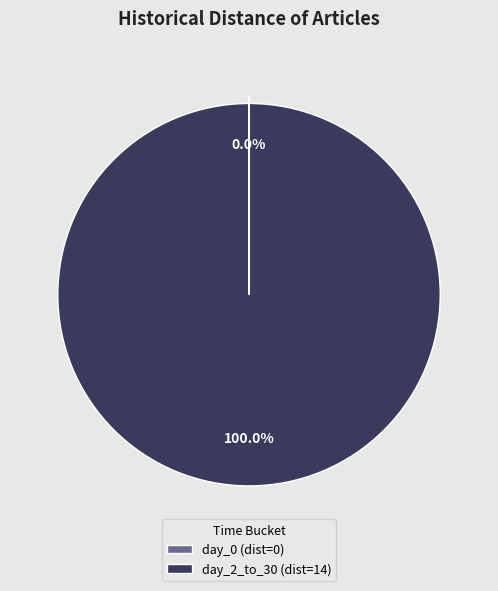

What is the majority slice?

day_2_to_30